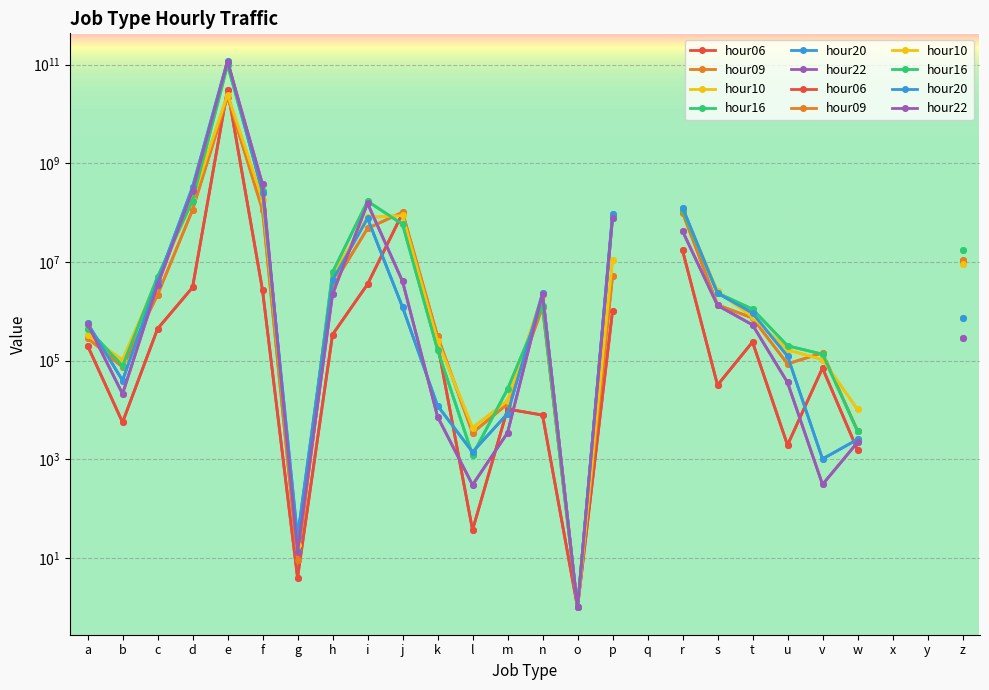

Is this an area chart (filled region under the line)?

No